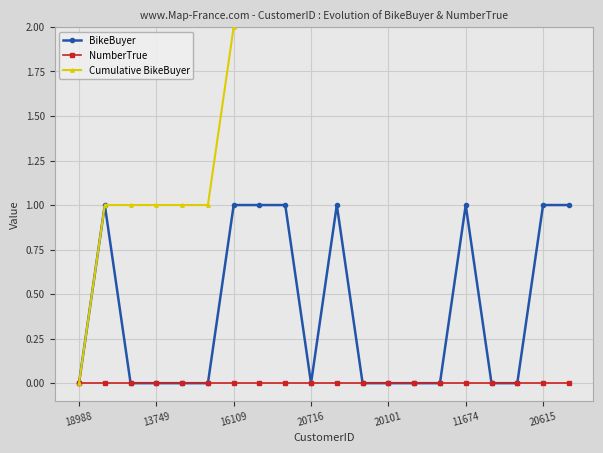

How many lines are shown in the chart?

3